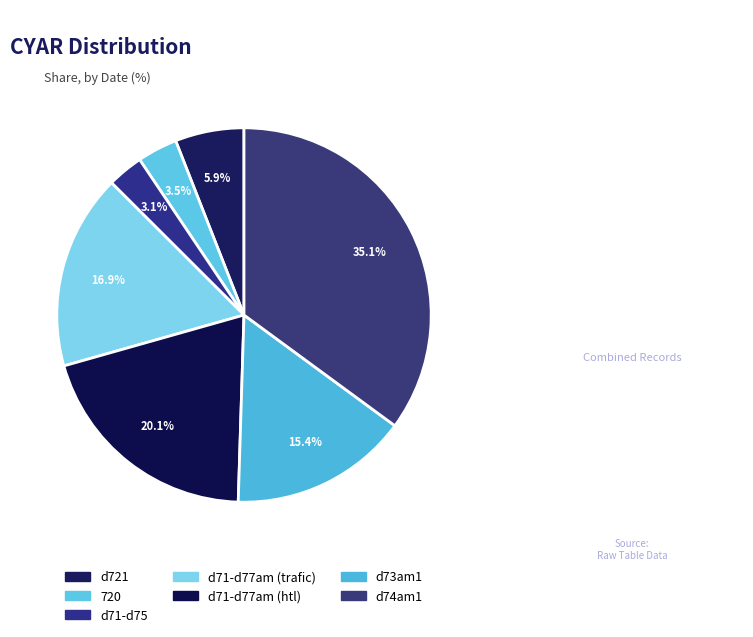

Rank the categories by value from highest to lowest.

d74am1, d71-d77am (htl), d71-d77am (trafic), d73am1, d721, 720, d71-d75